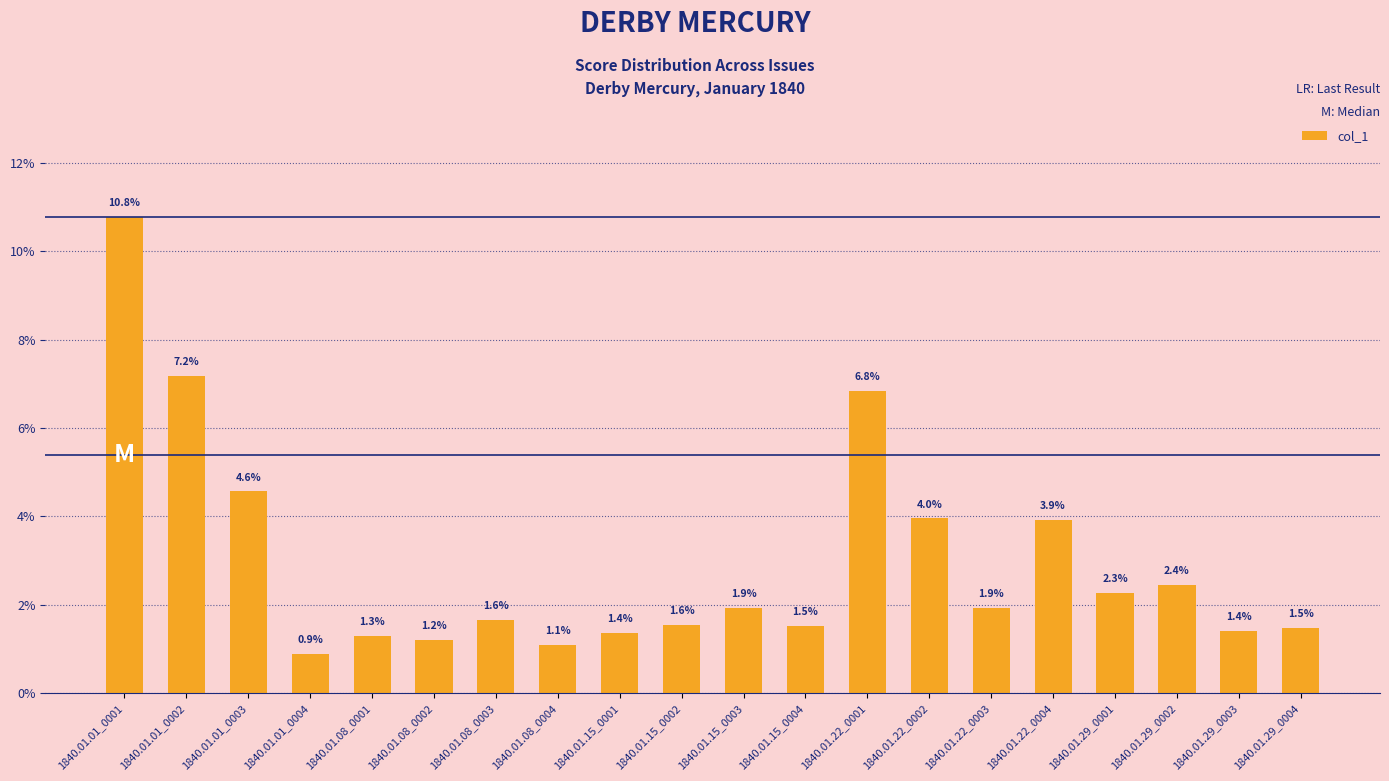

Is it true that the value at 1840.01.01_0001 is 0.0?

False